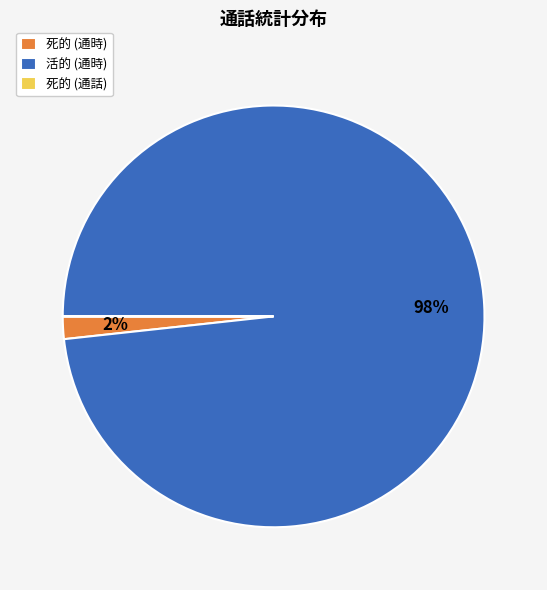

Which category has the biggest portion of the pie?

活的 (通時)